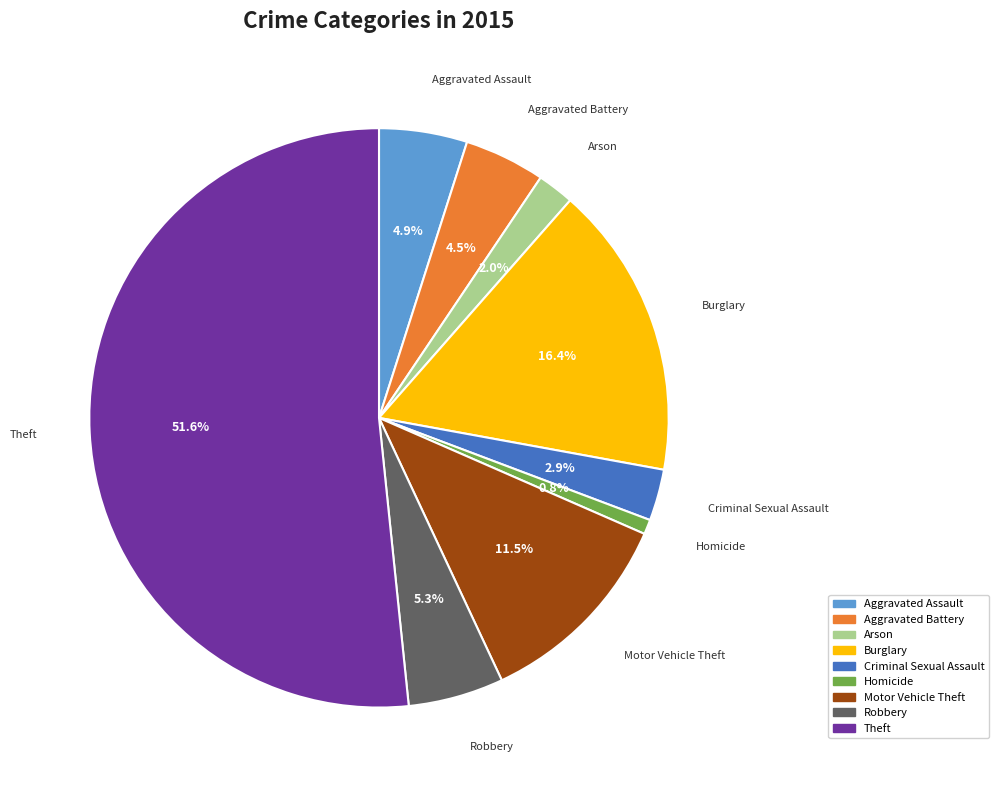

To the nearest percent, what portion does Arson represent?

2%